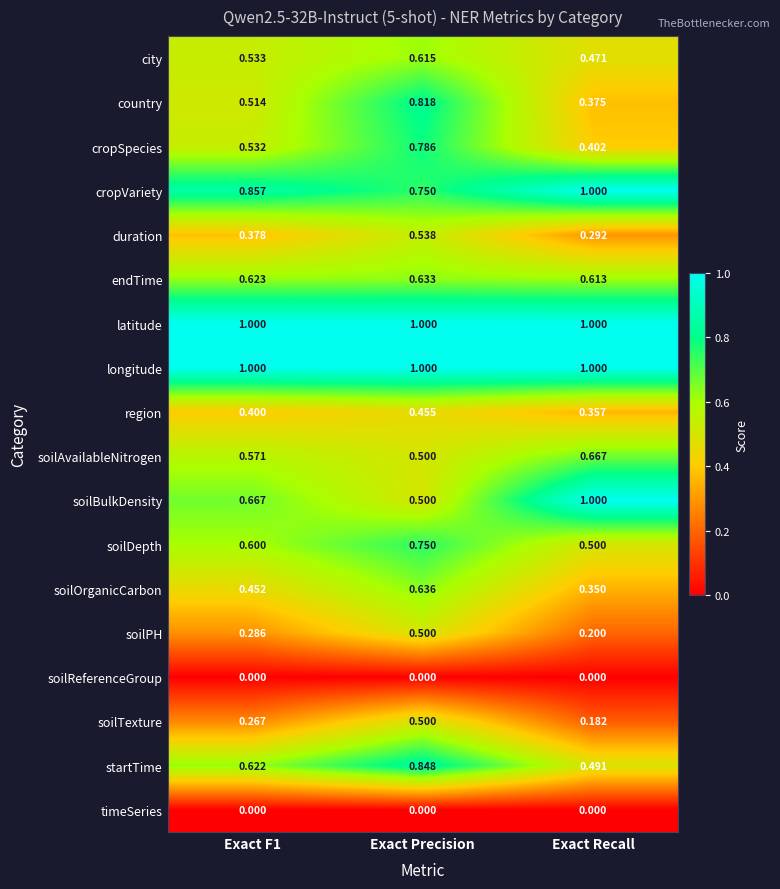

Which series changed the most between Exact F1 and Exact Precision?

country